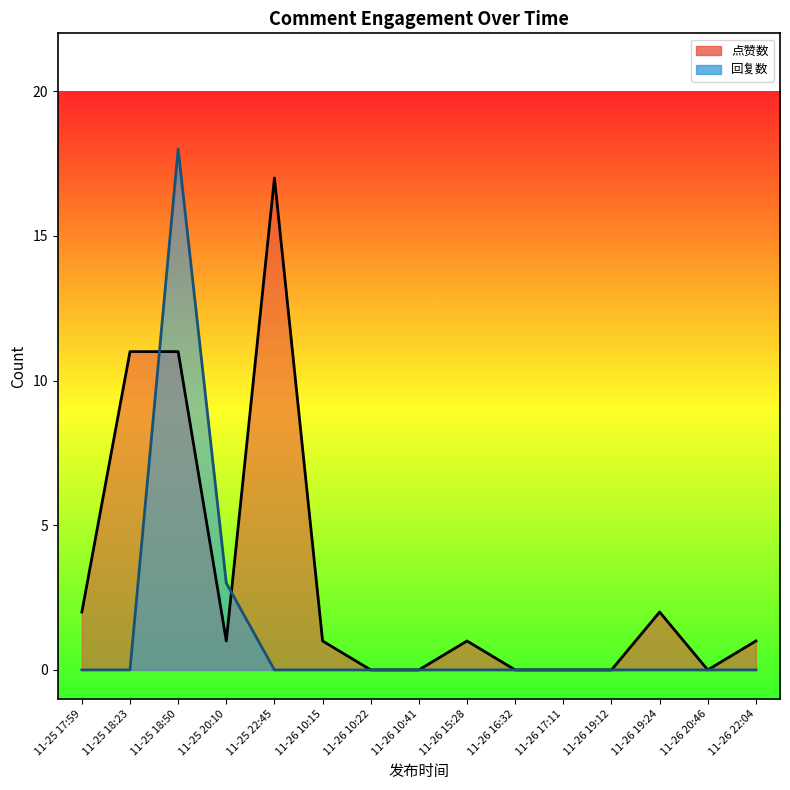

At which label is 回复数 closest to 9?

2019-11-25 20:10